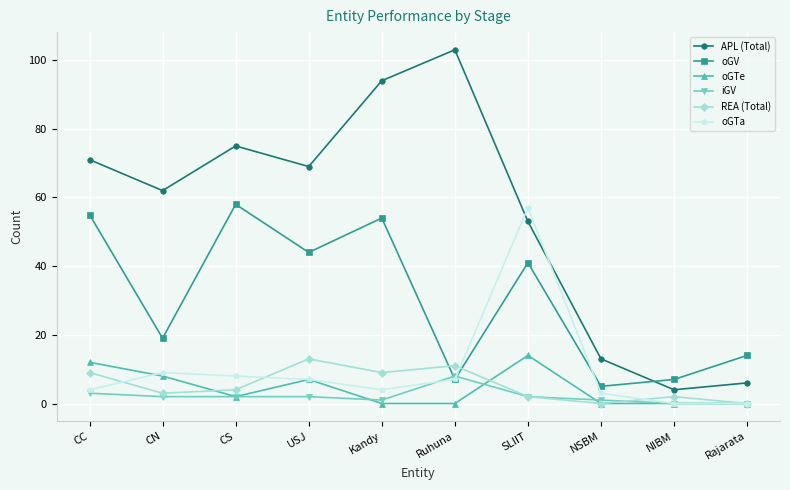

What is the greatest value displayed?

103